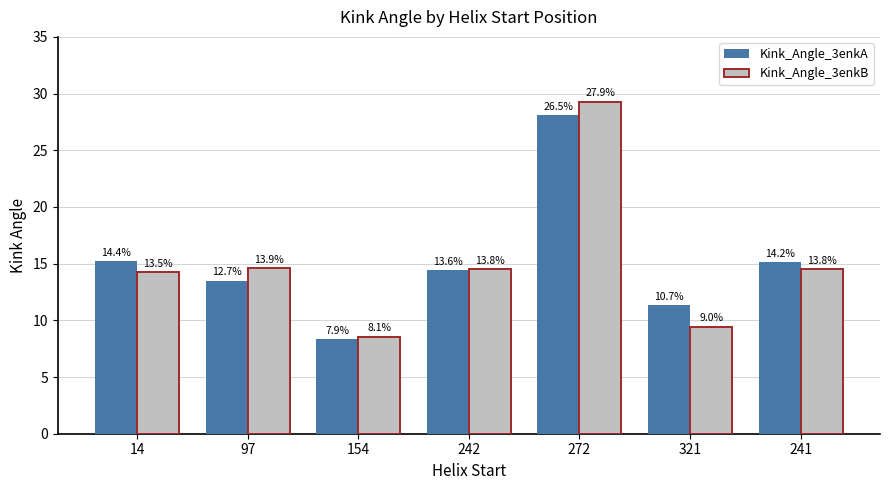

How many groups of bars are there?

7